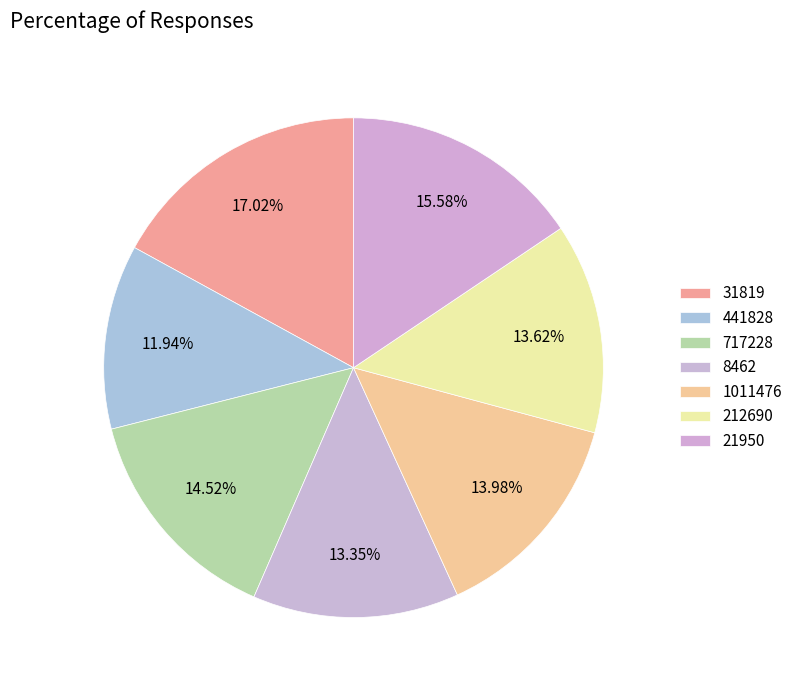

Is there any slice that represents more than half of the pie?

No